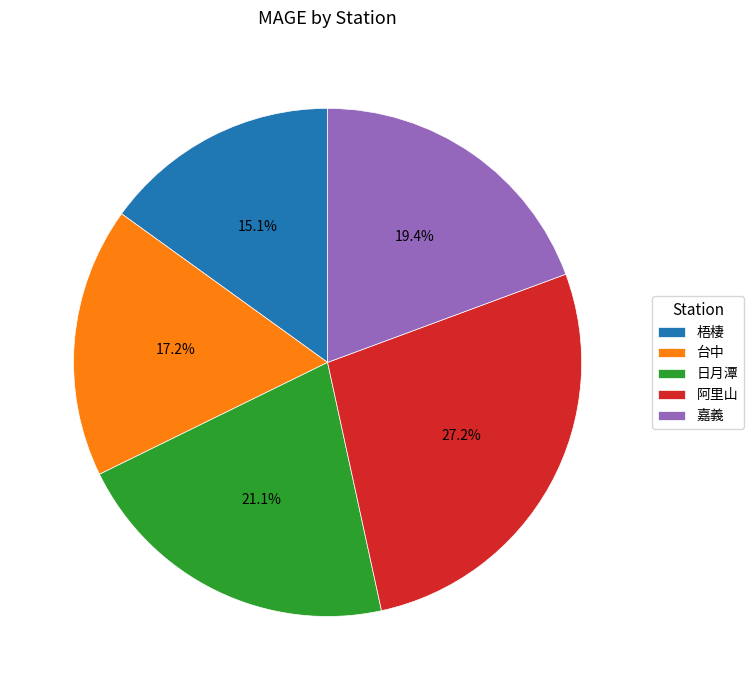

What percentage is the 日月潭 slice, to the nearest percent?

21%